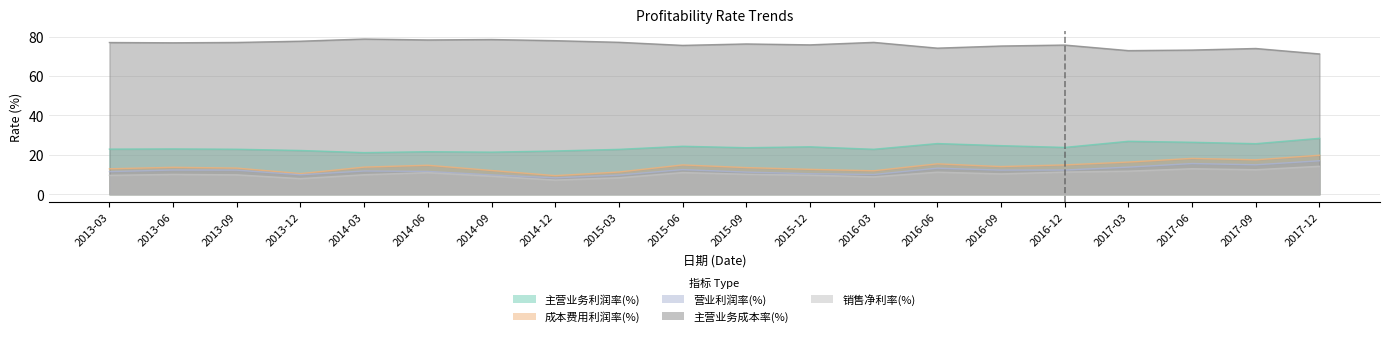

List the series in order of their peak value, highest first.

主营业务成本率(%), 主营业务利润率(%), 成本费用利润率(%), 营业利润率(%), 销售净利率(%)